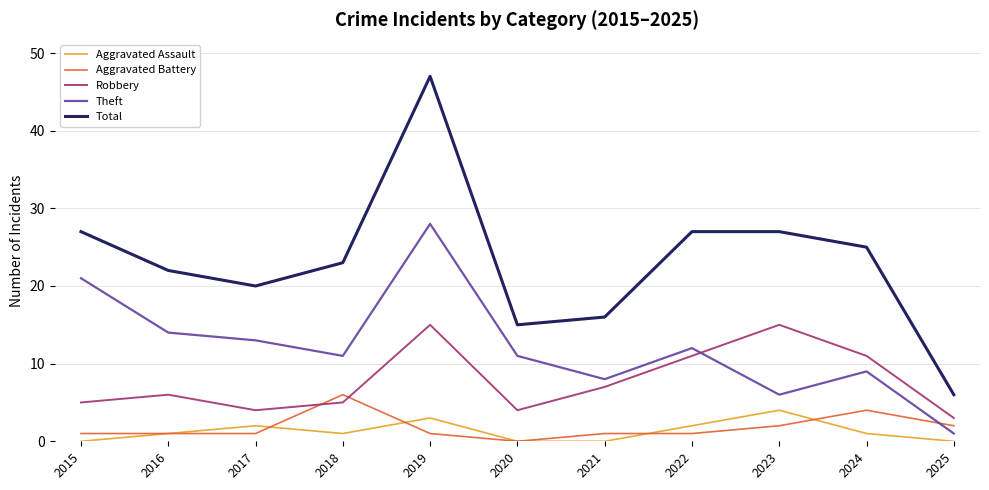

How many distinct data groups are displayed?

5